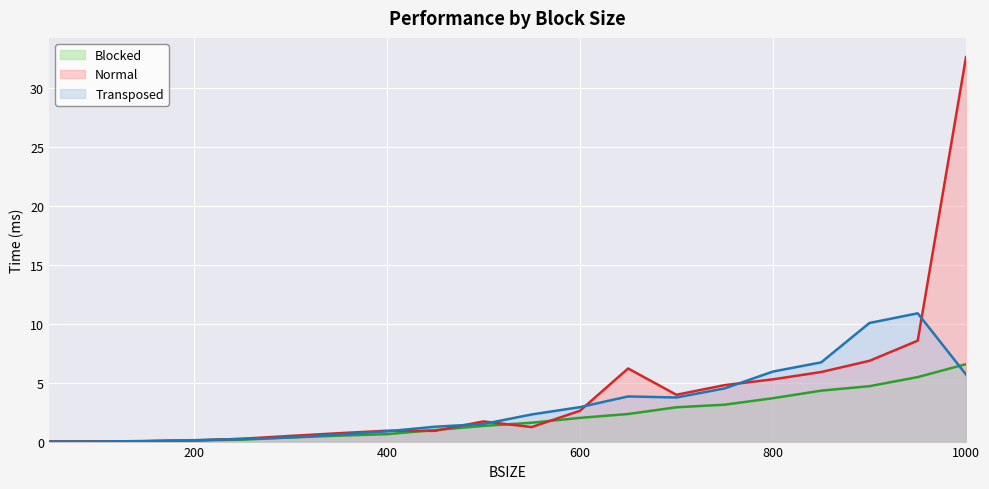

At which category is the sum across all series the highest?

1000